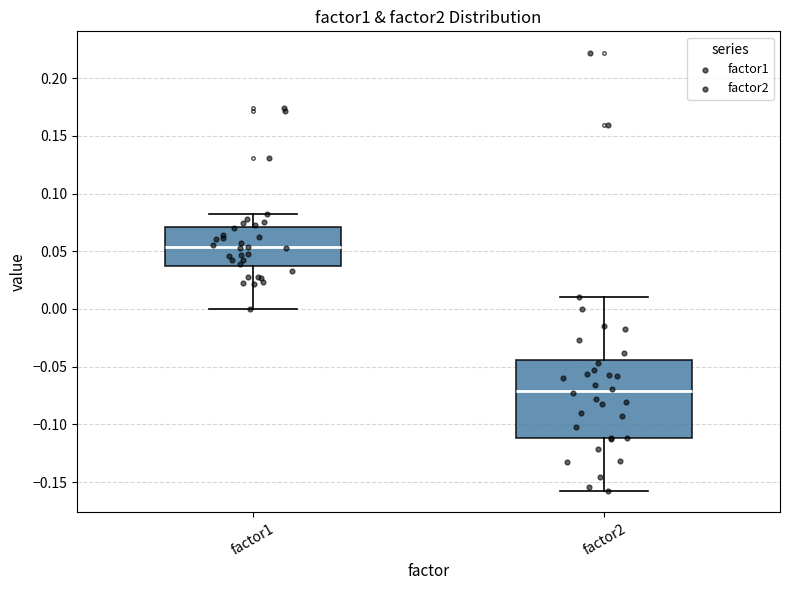

Reading left to right, read every box against the y-axis: the position of its median line, the range the box covers, and the ends of its whiskers. The values are not printed on the chart, so give them approximately, as read against the axis.

factor1: median 0.055, box 0.035 to 0.070, whiskers 0.000 to 0.080
factor2: median -0.070, box -0.110 to -0.045, whiskers -0.155 to 0.010